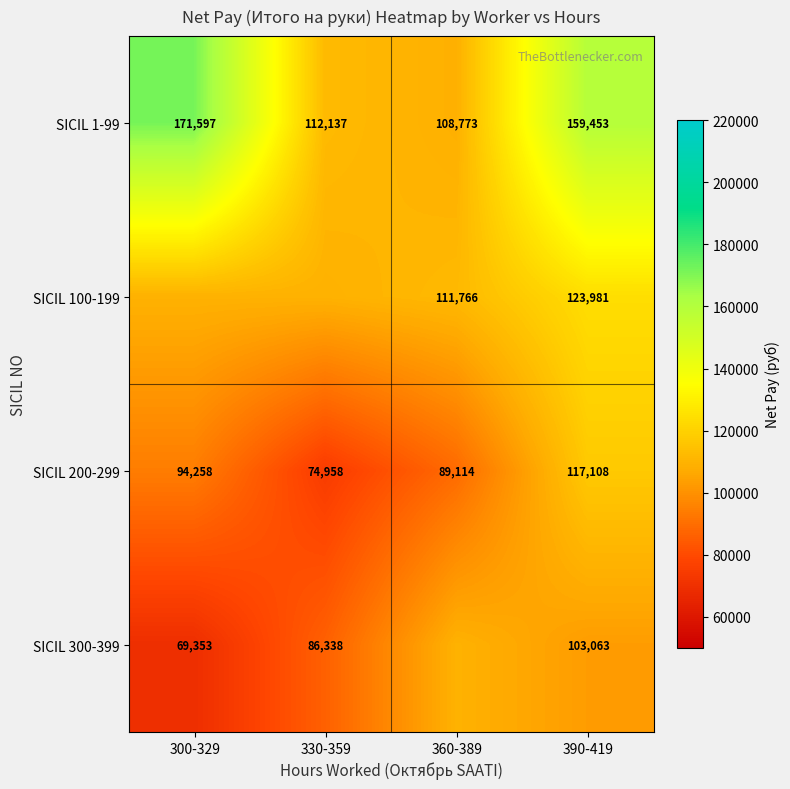

Is the value of SICIL 1-99 at 300-329 greater than the value of SICIL 100-199 at 360-389?

Yes